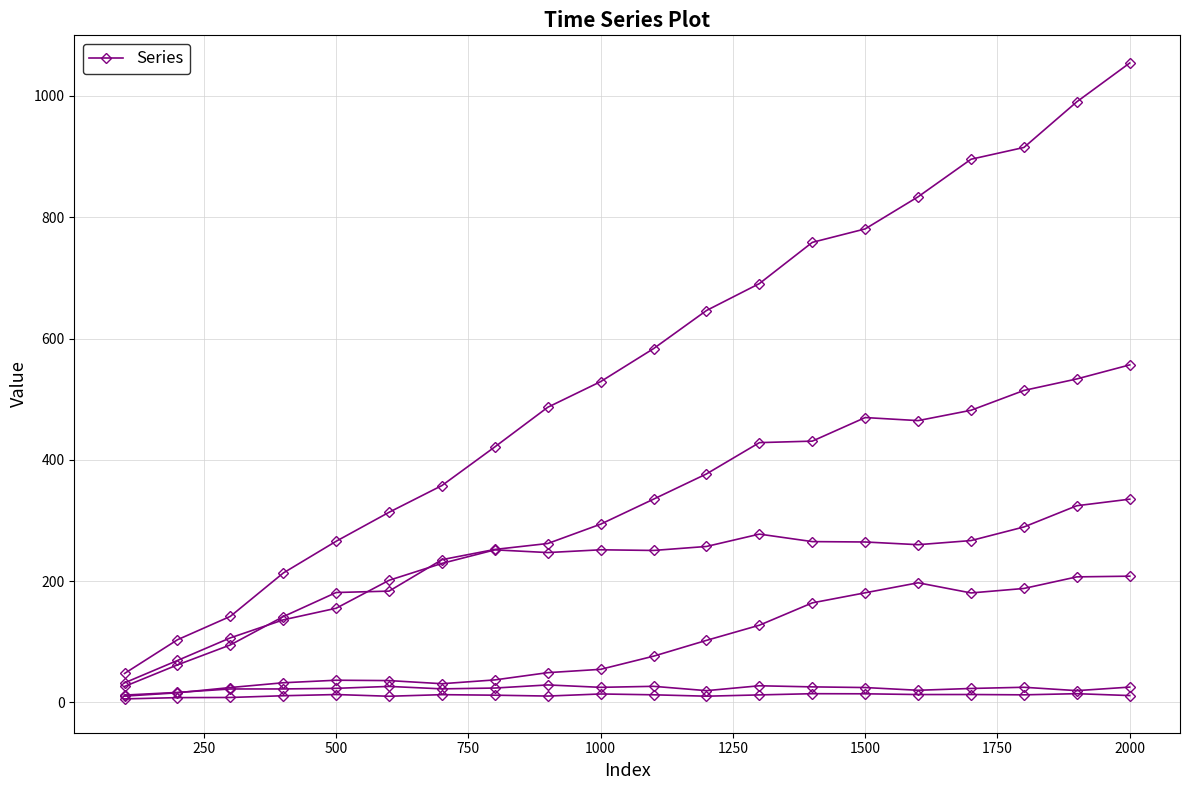

How many lines are shown in the chart?

6